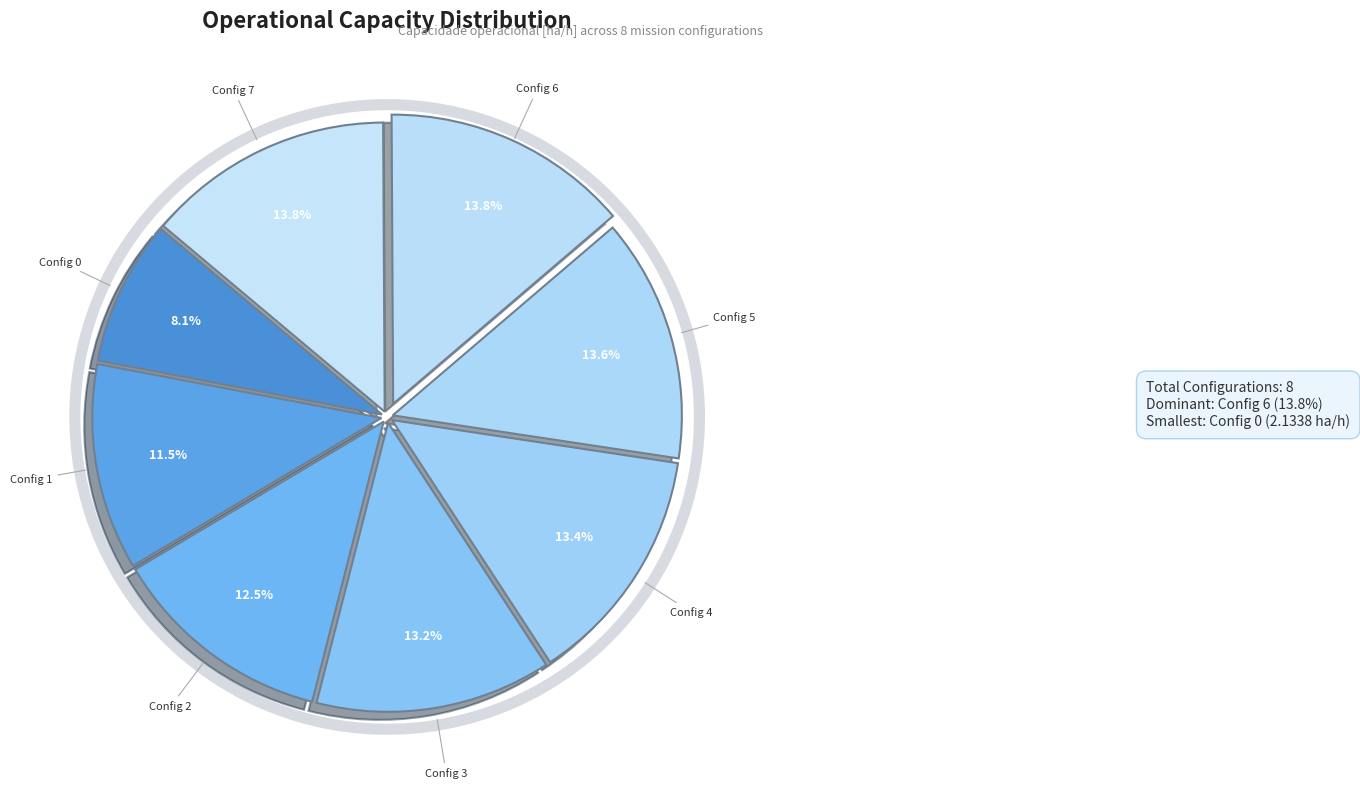

Does 7 represent more than half of the total?

No